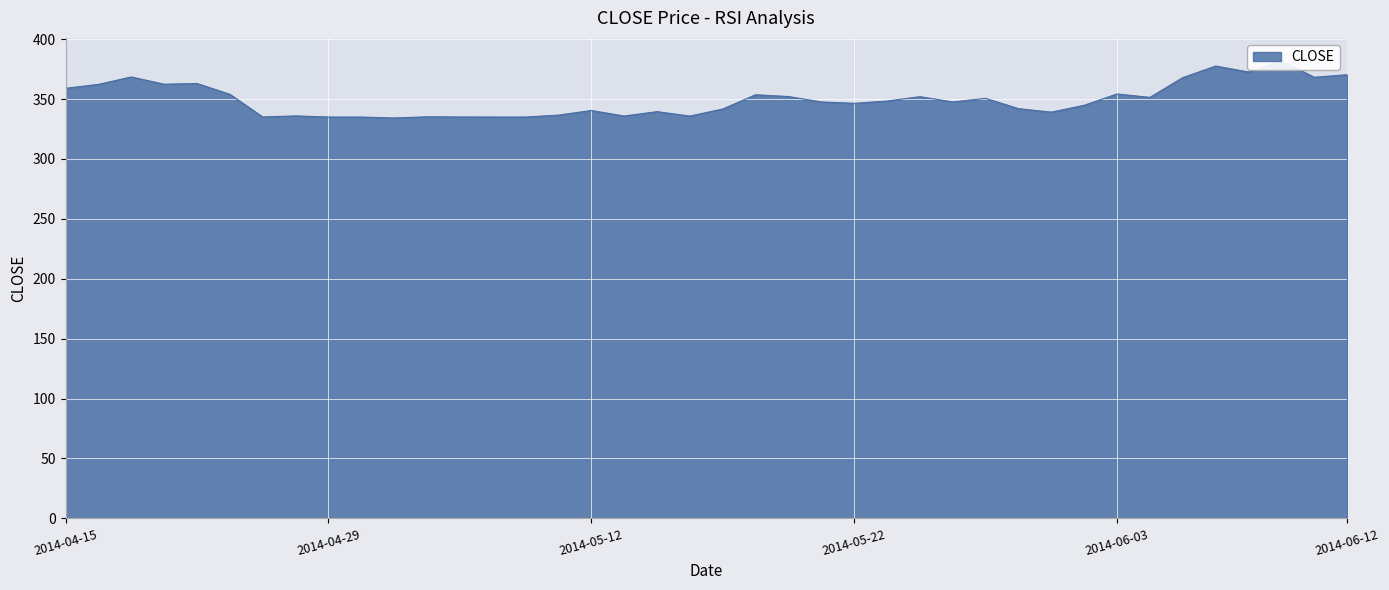

How many lines are shown in the chart?

1